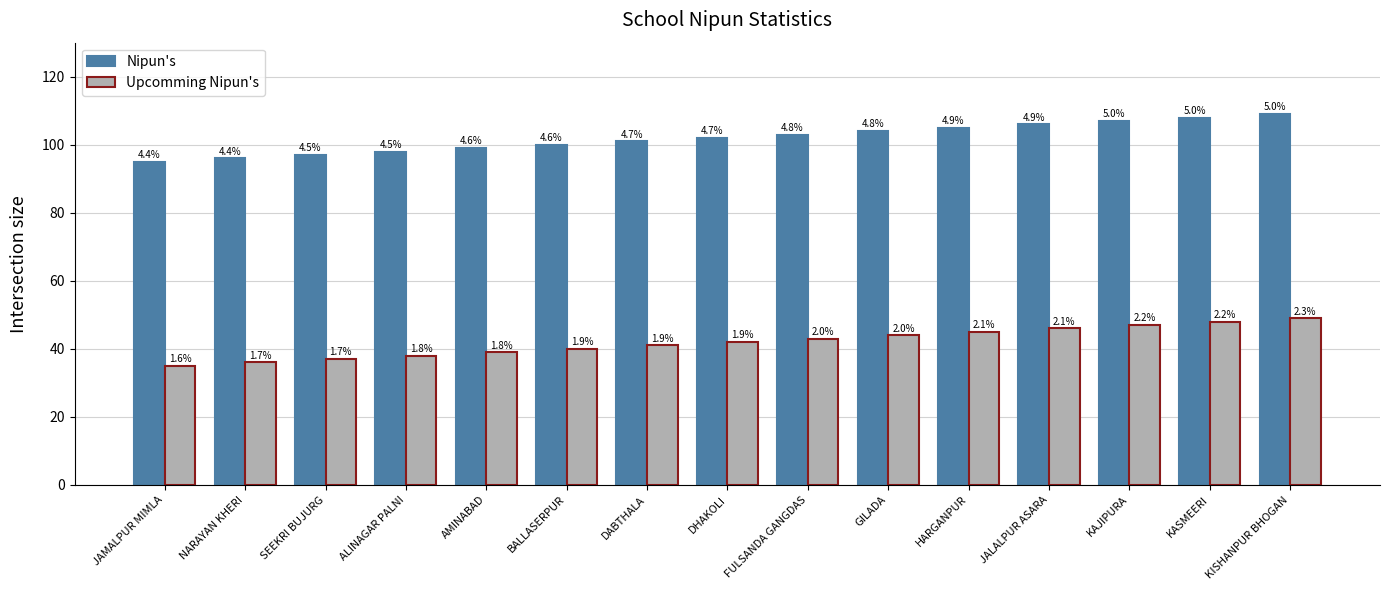

What is the label of the 1st bar from the left?

JAMALPUR MIMLA